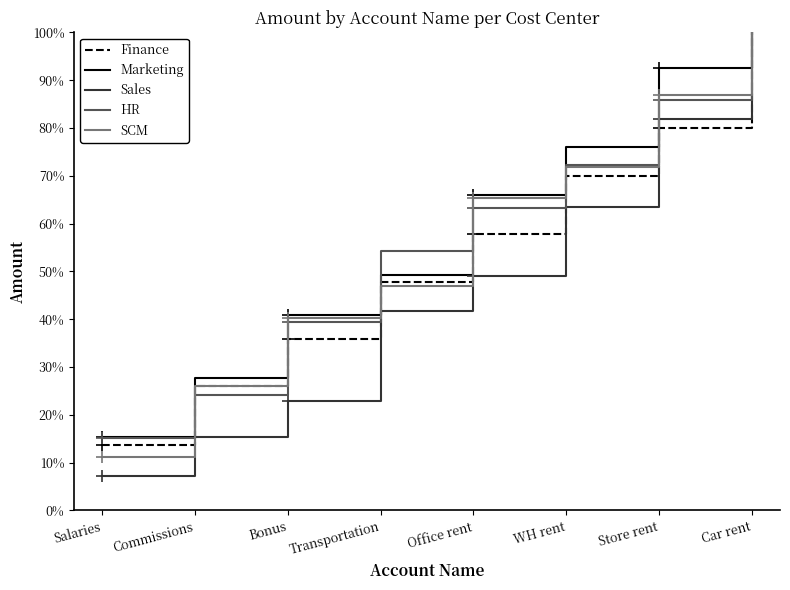

How many distinct data groups are displayed?

5